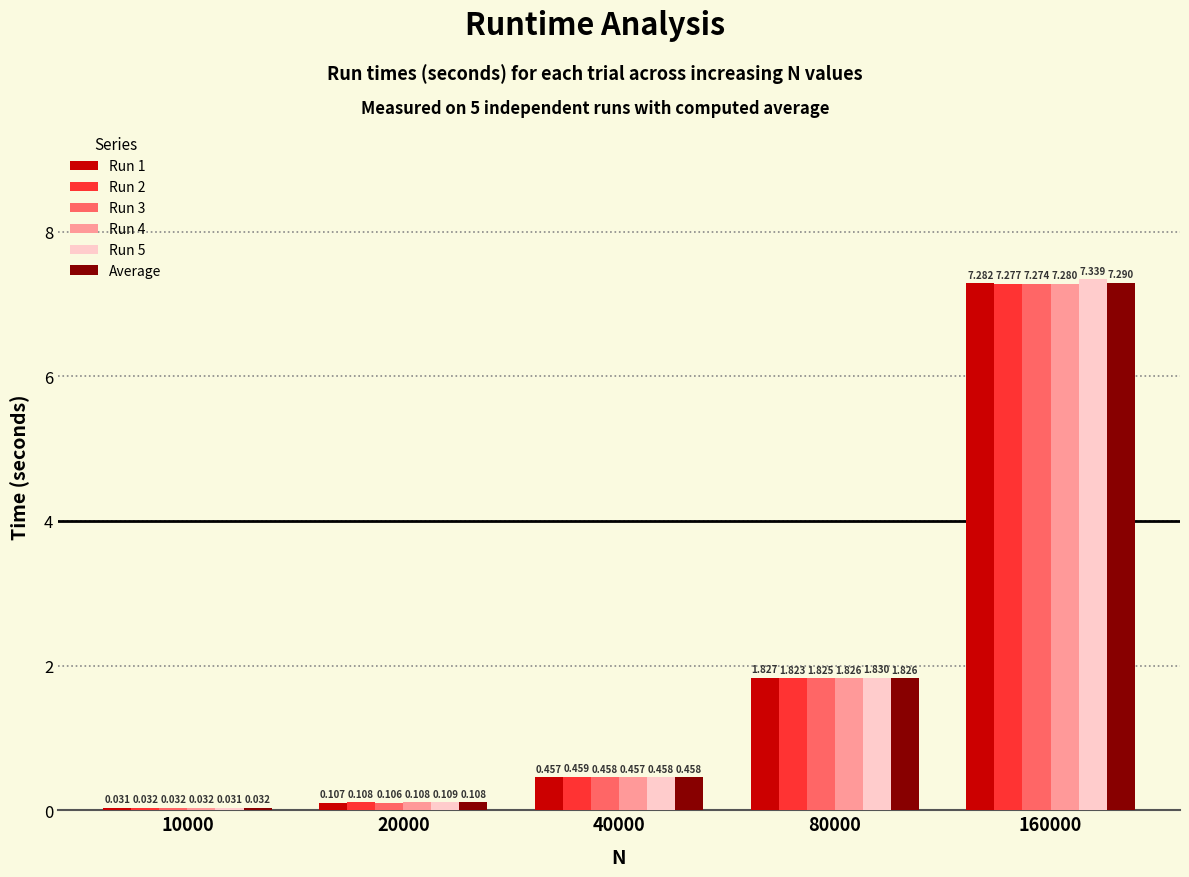

Read the Run 5 value at 20000.

0.1